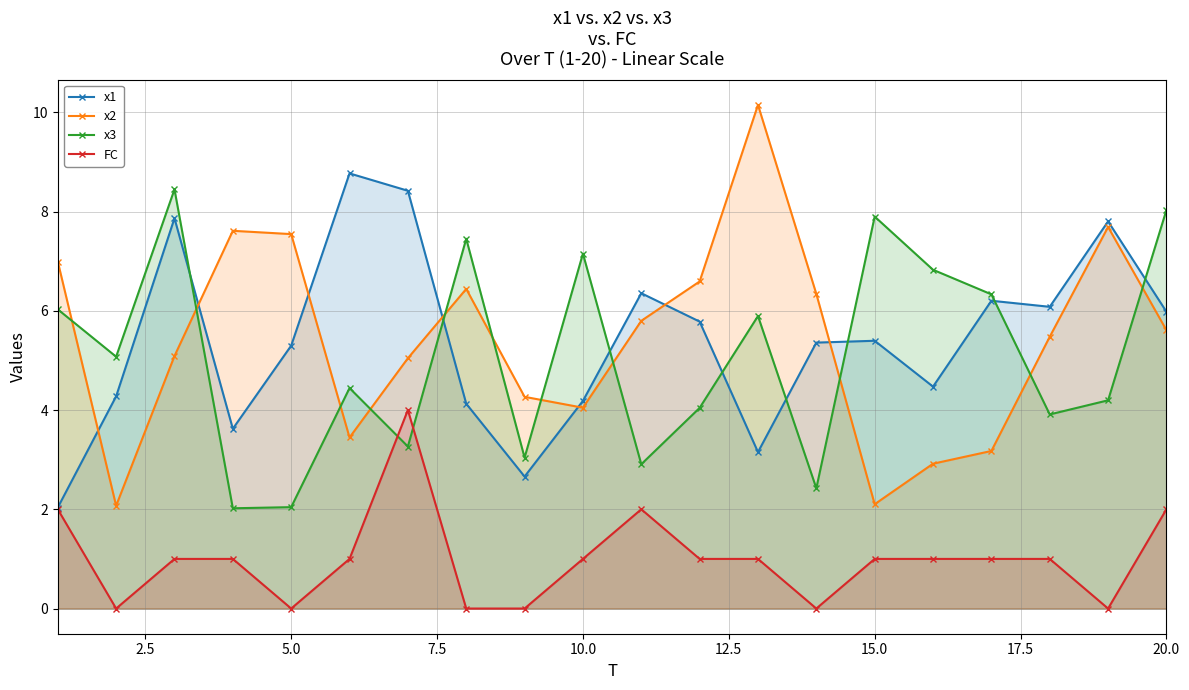

What are all the series names shown in the legend?

x1, x2, x3, FC